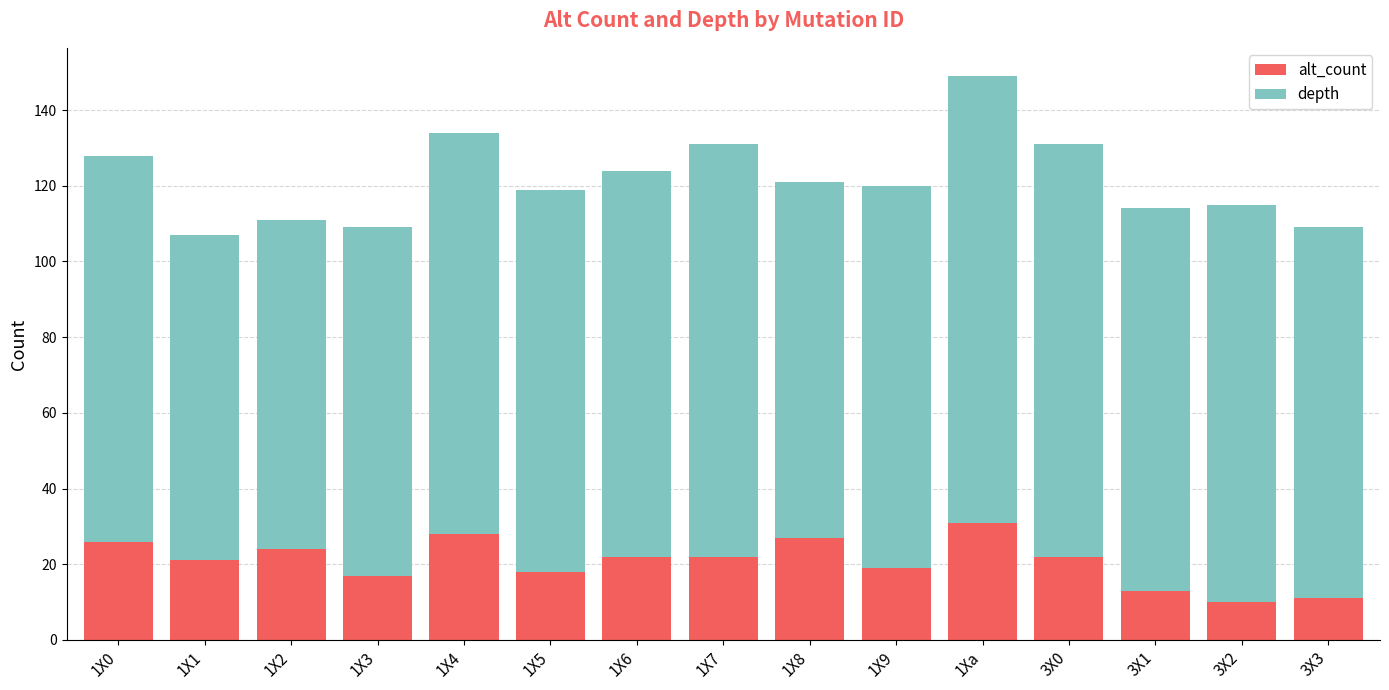

The alt_count series shows 15 at 1X6. True or false?

False